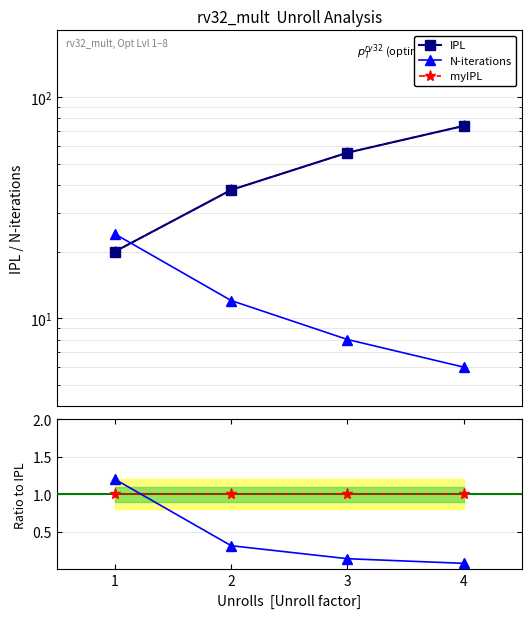

Is the value of IPL at 4 greater than the value of myIPL / IPL at 1?

Yes